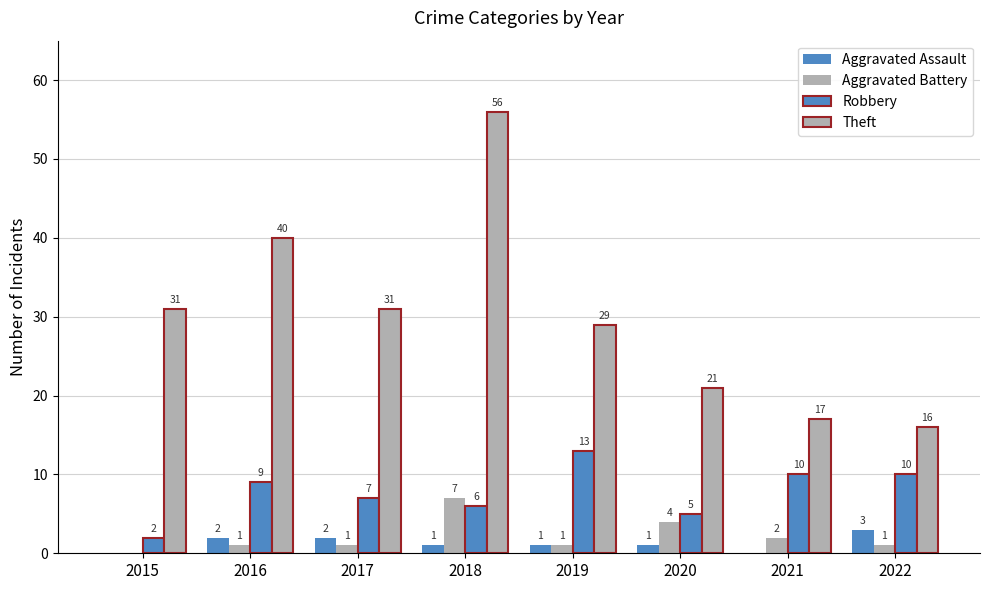

Reading left to right, list all the values displayed in this chart.

Aggravated Assault: 2015=0	2016=2	2017=2	2018=1	2019=1	2020=1	2021=0	2022=3
Aggravated Battery: 2015=0	2016=1	2017=1	2018=7	2019=1	2020=4	2021=2	2022=1
Robbery: 2015=2	2016=9	2017=7	2018=6	2019=13	2020=5	2021=10	2022=10
Theft: 2015=31	2016=40	2017=31	2018=56	2019=29	2020=21	2021=17	2022=16